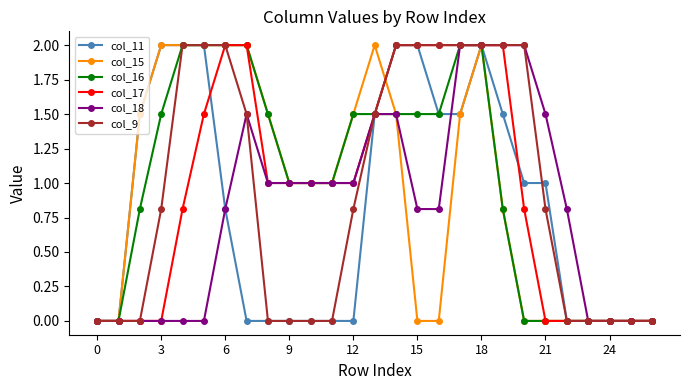

What is the value of the col_15 point at the 4th from the left?

2.0